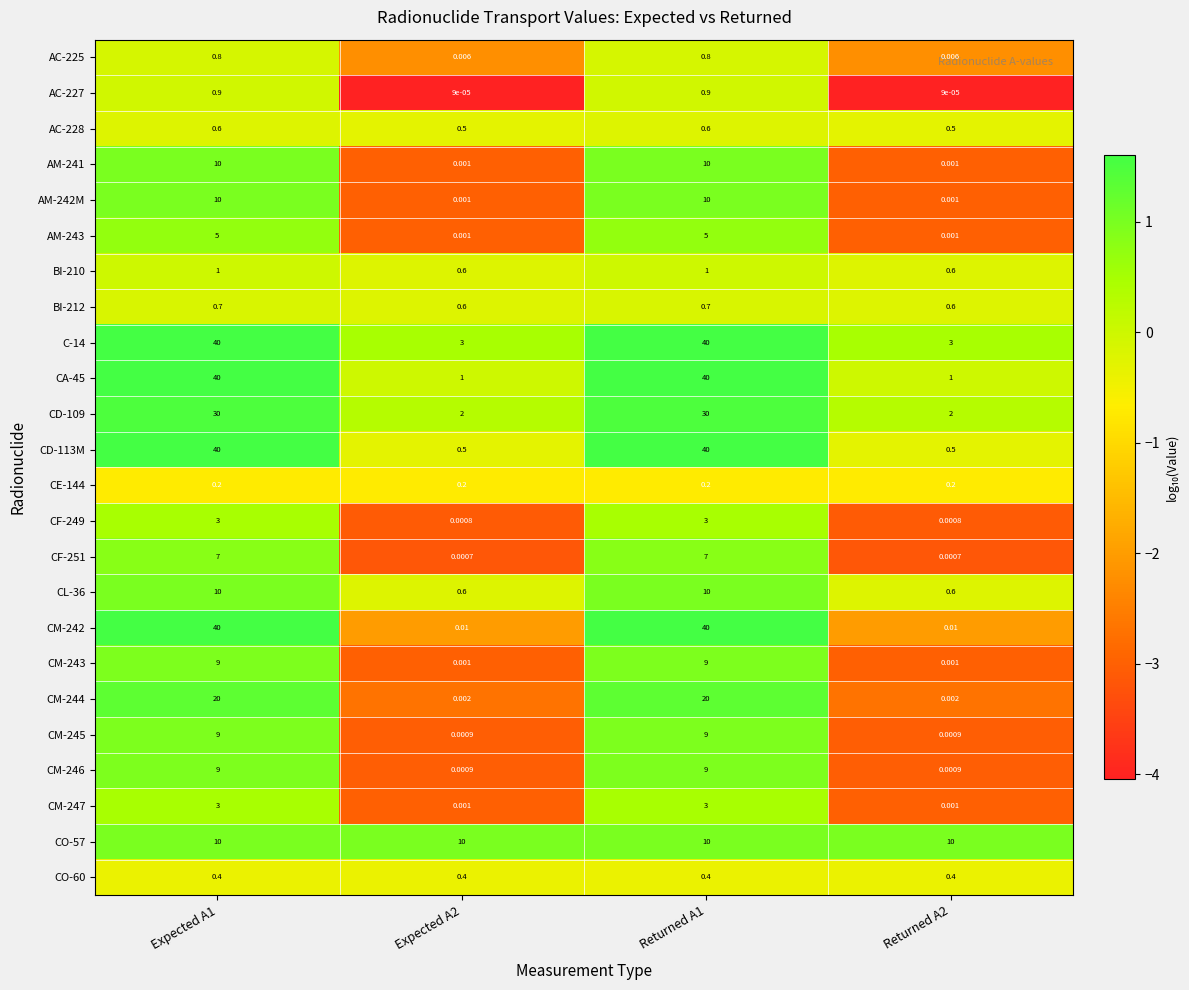

What is the total value across all series at Expected A1?

299.6